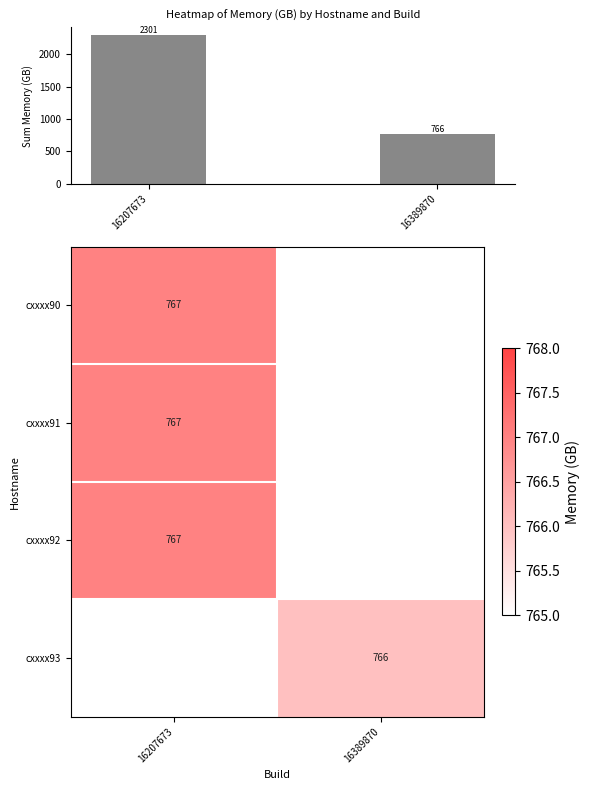

Count the number of categories in the chart.

2